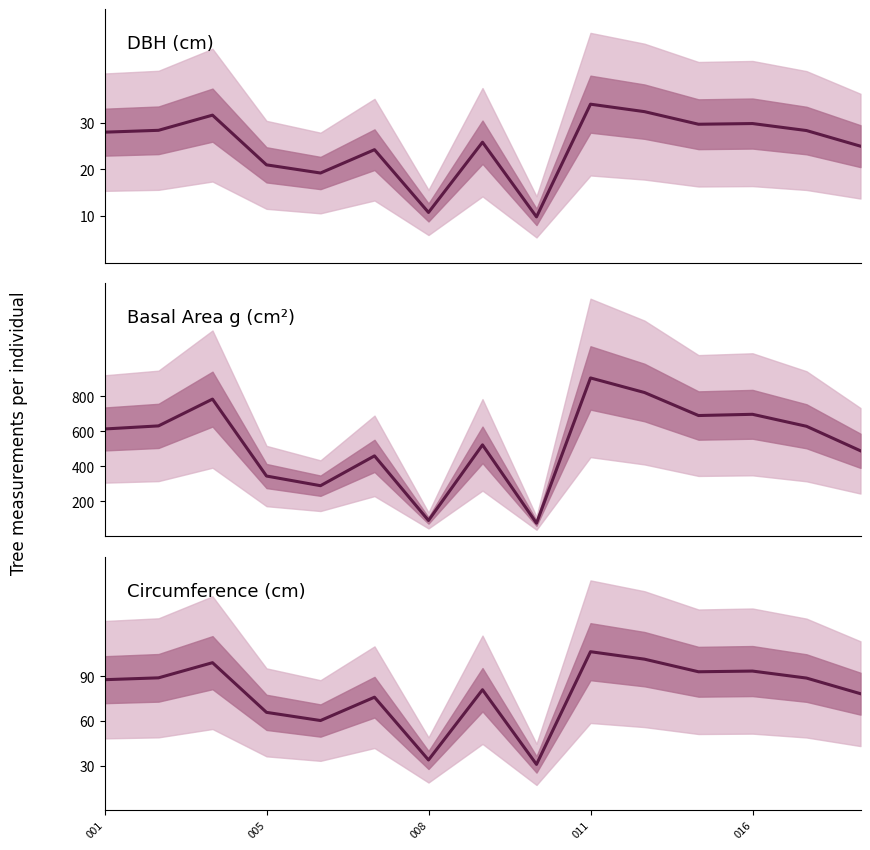

True or false: dbh and g cross at least once.

False